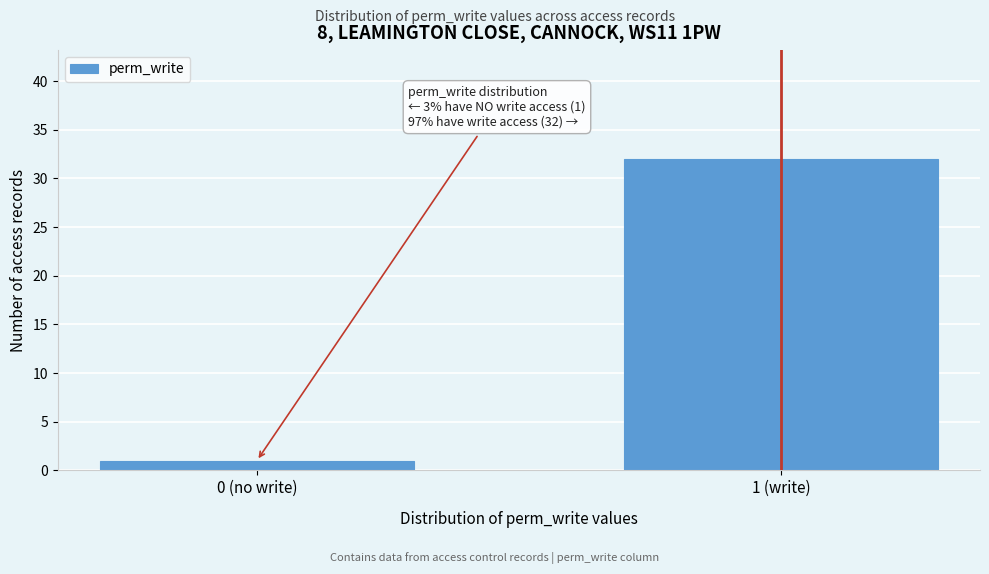

Reading left to right, list all the values displayed in this chart.

0 (no write)=1	1 (write)=32